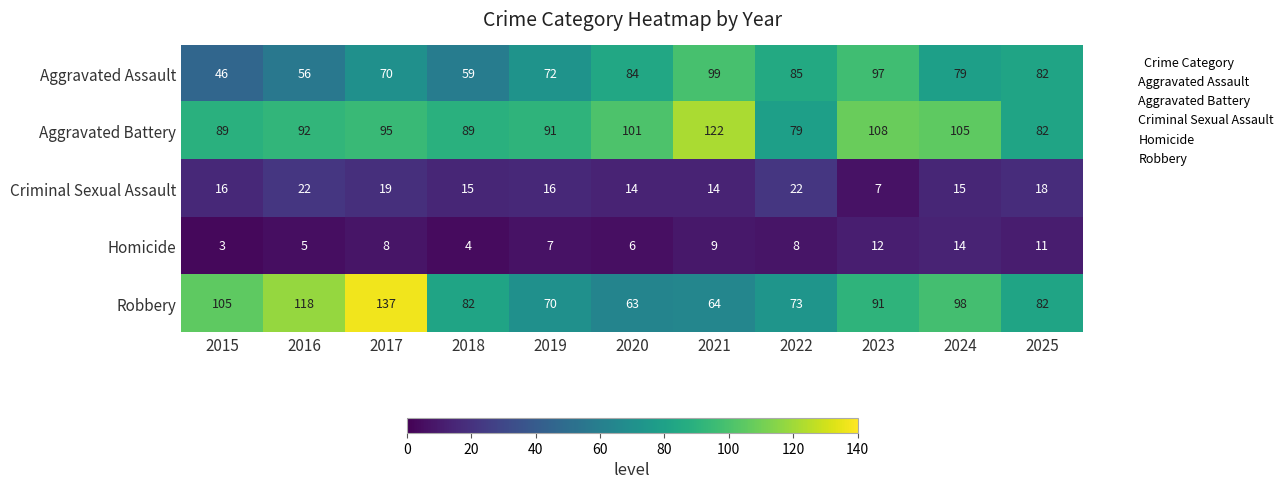

At which category is the sum across all series the highest?

2017